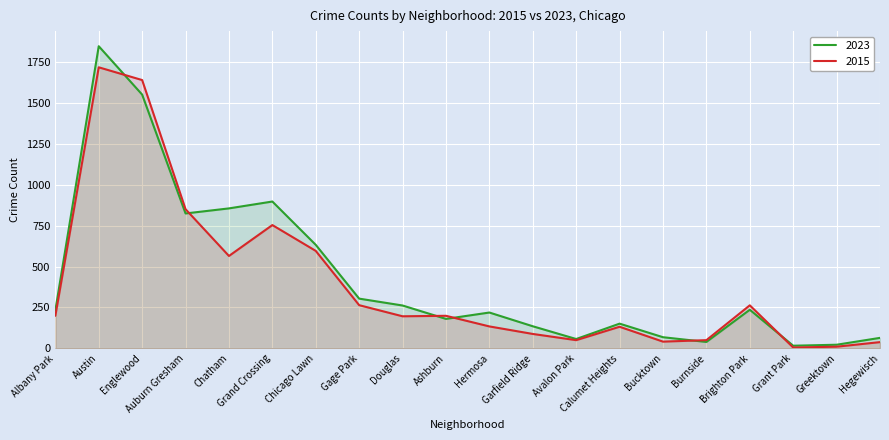

List the series in order of their peak value, highest first.

2023, 2015